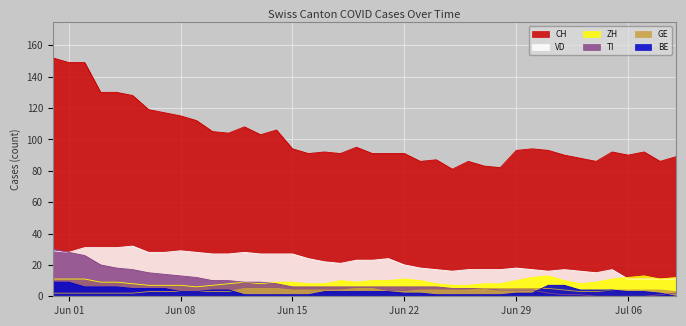

Which series has the largest range (max minus min)?

CH